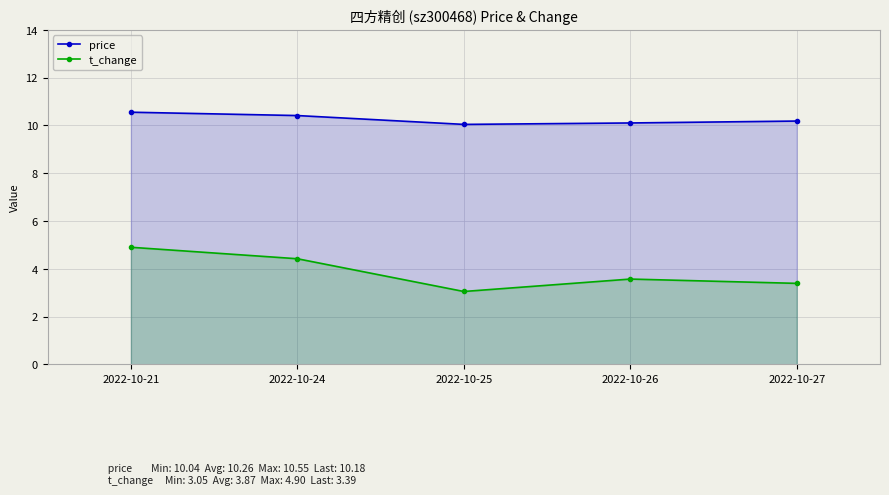

Reading left to right, list all the values displayed in this chart.

price: 2022-10-21=10.6	2022-10-24=10.4	2022-10-25=10.0	2022-10-26=10.1	2022-10-27=10.2
t_change: 2022-10-21=4.9	2022-10-24=4.4	2022-10-25=3.0	2022-10-26=3.6	2022-10-27=3.4